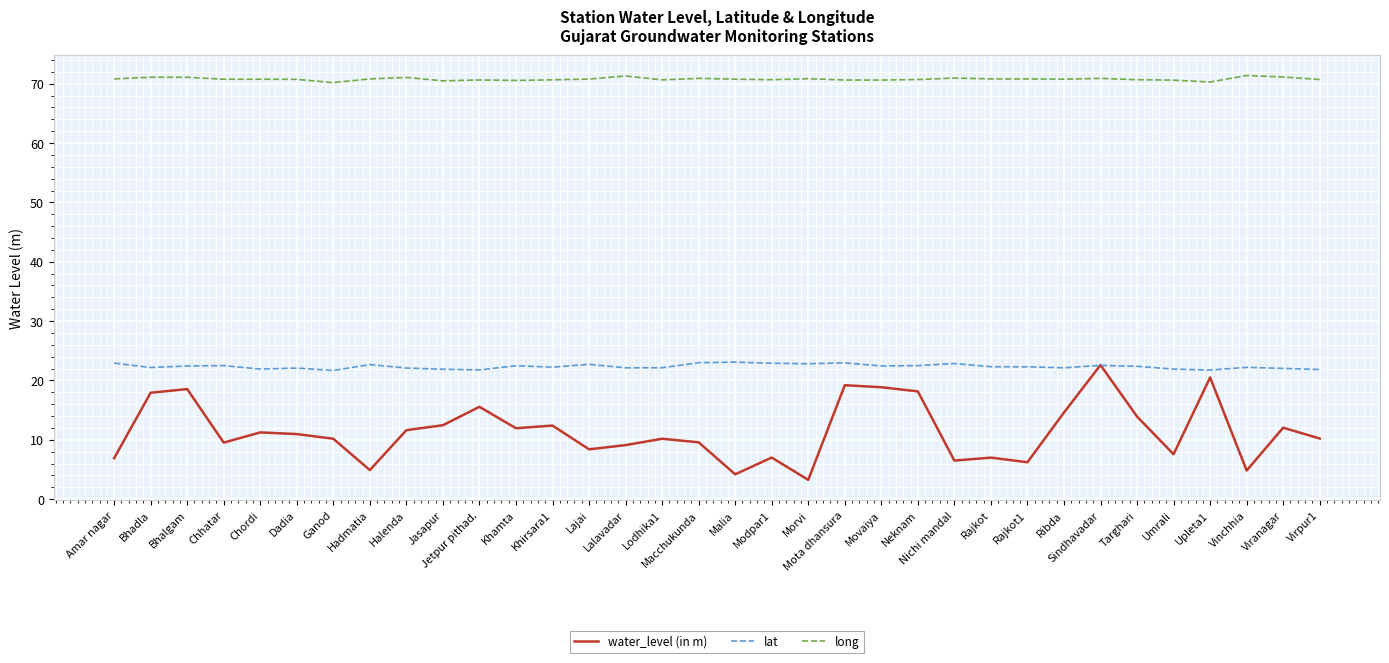

Is this an area chart (filled region under the line)?

No